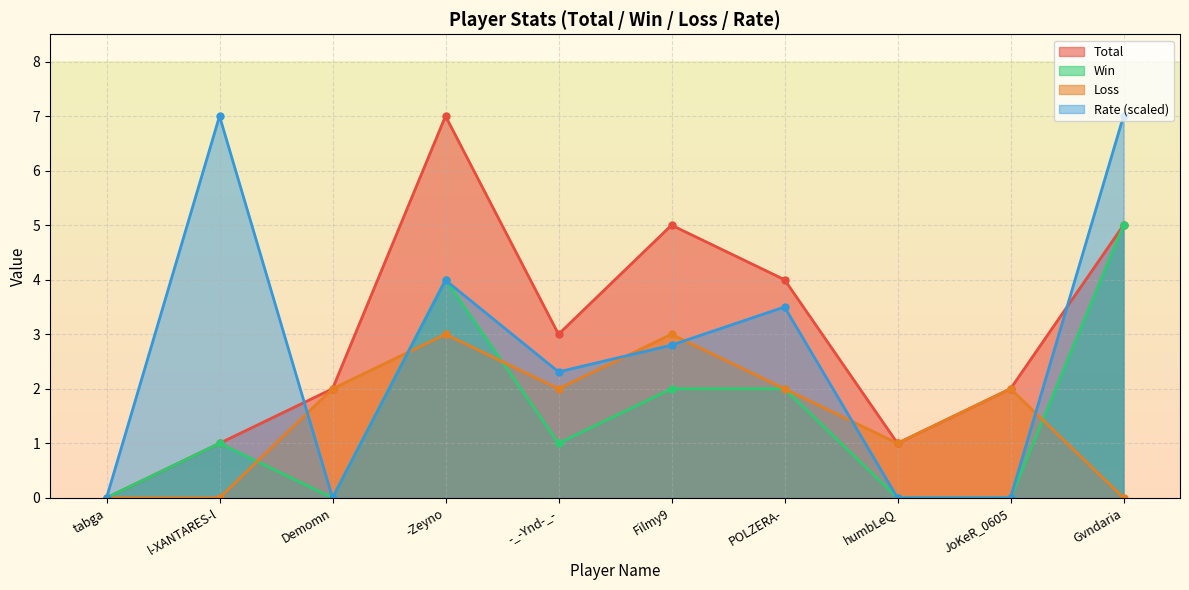

Reading left to right, transcribe all the data shown in this chart.

Total: tabga=0.0	l-XANTARES-l=1.0	Demomn=2.0	-Zeyno=7.0	-_-Ynd-_-=3.0	Filmy9=5.0	POLZERA-=4.0	humbLeQ=1.0	JoKeR_0605=2.0	Gvndaria=5.0
Win: tabga=0.0	l-XANTARES-l=1.0	Demomn=0.0	-Zeyno=4.0	-_-Ynd-_-=1.0	Filmy9=2.0	POLZERA-=2.0	humbLeQ=0.0	JoKeR_0605=0.0	Gvndaria=5.0
Loss: tabga=0.0	l-XANTARES-l=0.0	Demomn=2.0	-Zeyno=3.0	-_-Ynd-_-=2.0	Filmy9=3.0	POLZERA-=2.0	humbLeQ=1.0	JoKeR_0605=2.0	Gvndaria=0.0
Rate: tabga=0.0	l-XANTARES-l=7.0	Demomn=0.0	-Zeyno=4.0	-_-Ynd-_-=2.3	Filmy9=2.8	POLZERA-=3.5	humbLeQ=0.0	JoKeR_0605=0.0	Gvndaria=7.0